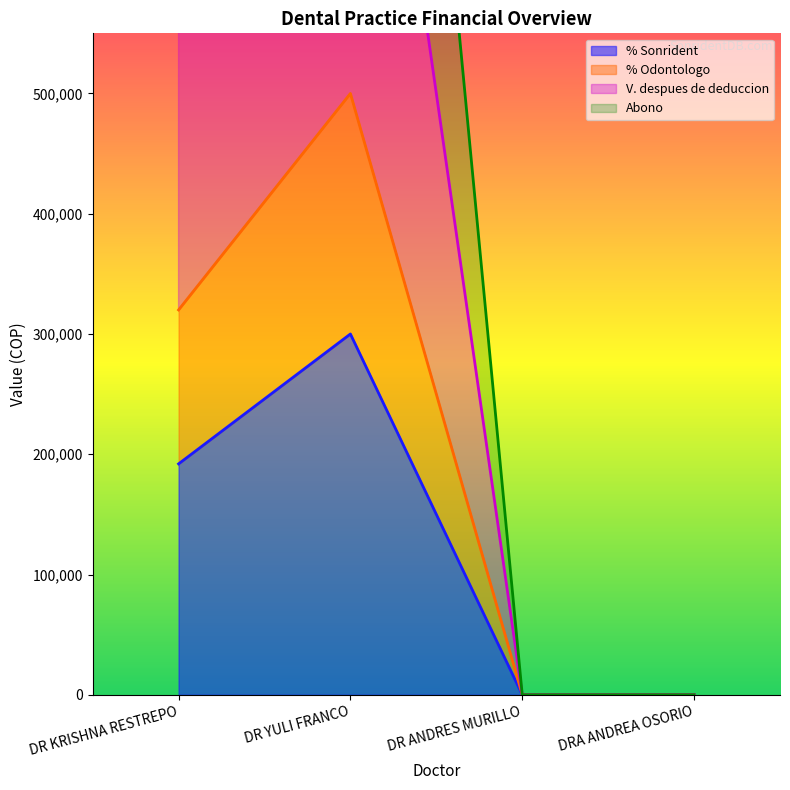

The value of Abono at DR ANDRES MURILLO is 0. True or false?

True